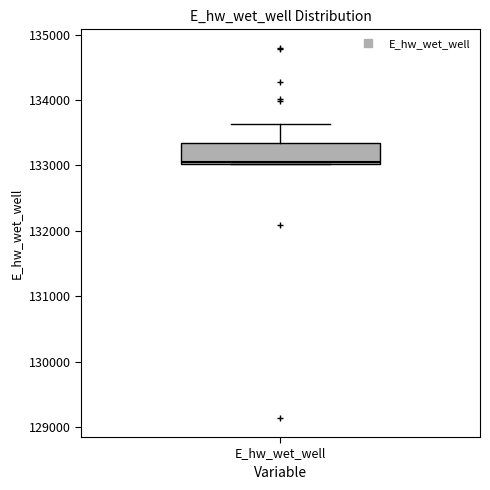

Transcribe this box plot: give where the median line is, the range the box spans, and where the two whiskers end, as read against the y-axis. The values are not printed on the chart, so give them approximately, as read against the axis.

median 133000, box 133000 to 133300, whiskers 133000 to 133600